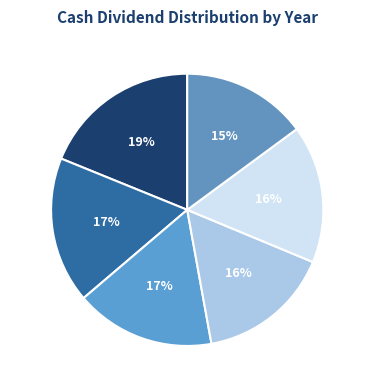

Do 2022 and 2017 together represent more than half of the pie?

No